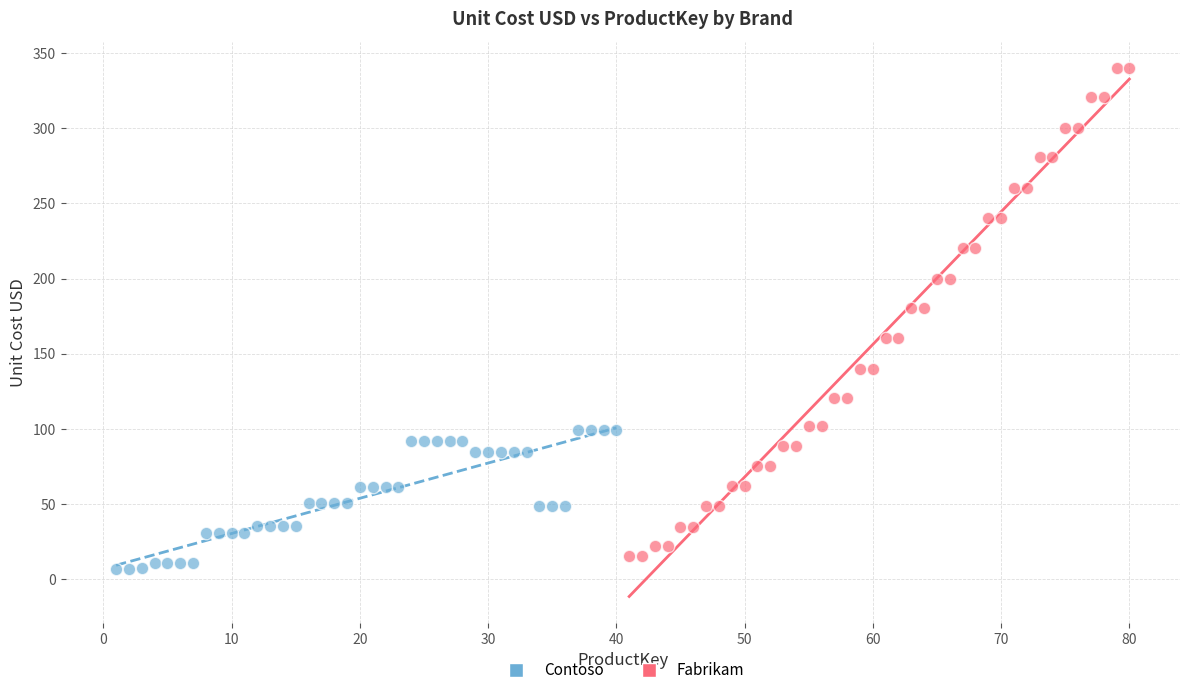

What are all the series names shown in the legend?

Contoso, Fabrikam